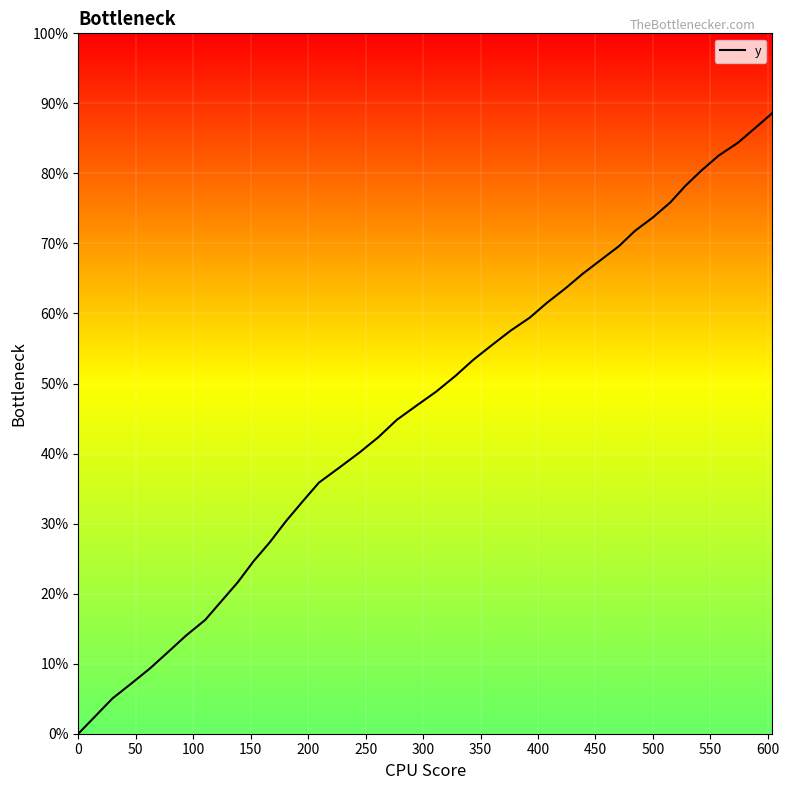

What is the sum of all values?

11444.5